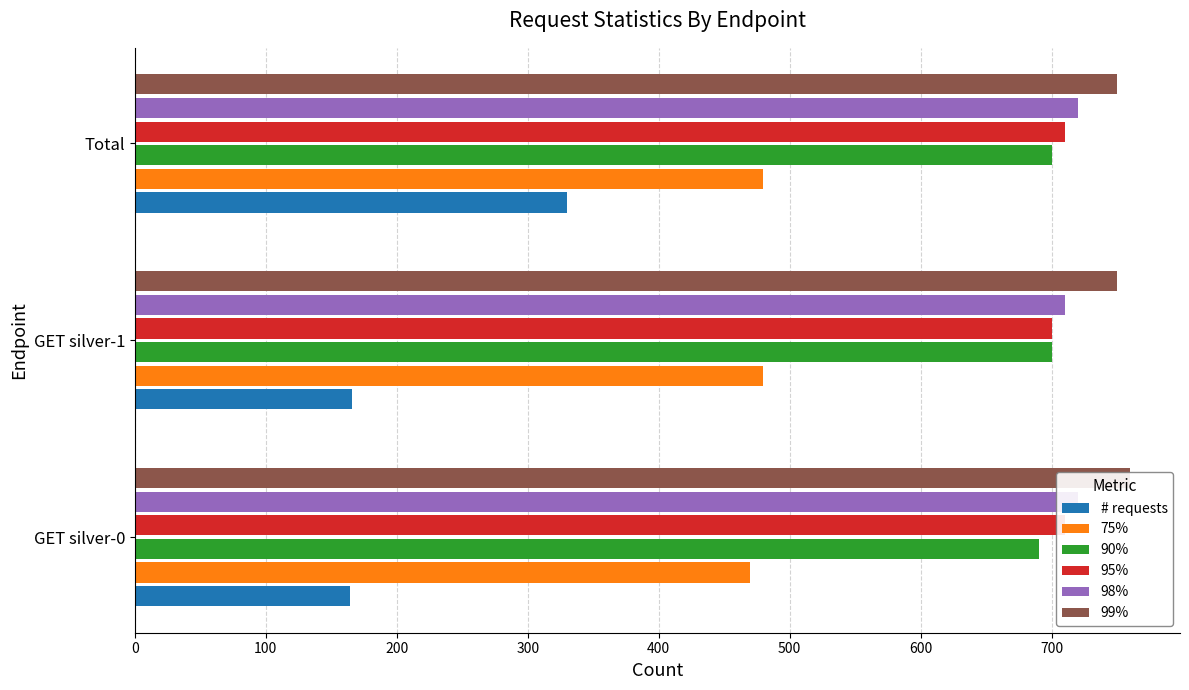

What is the total value across all series at GET silver-0?

3514